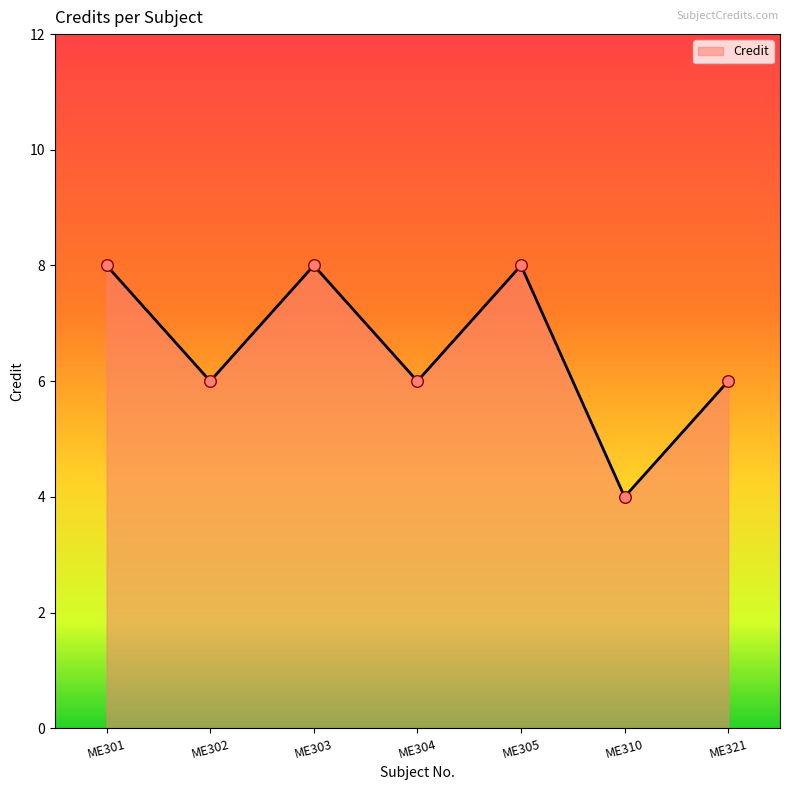

Between ME310 and ME321, which is larger?

ME321